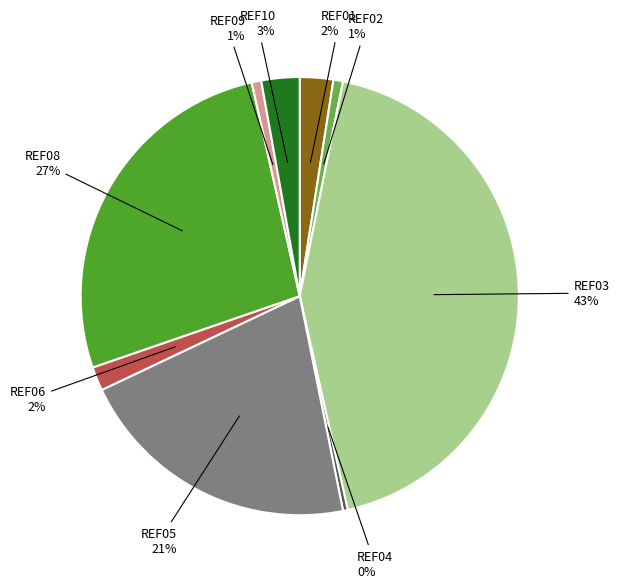

How many slices are in this pie chart?

9